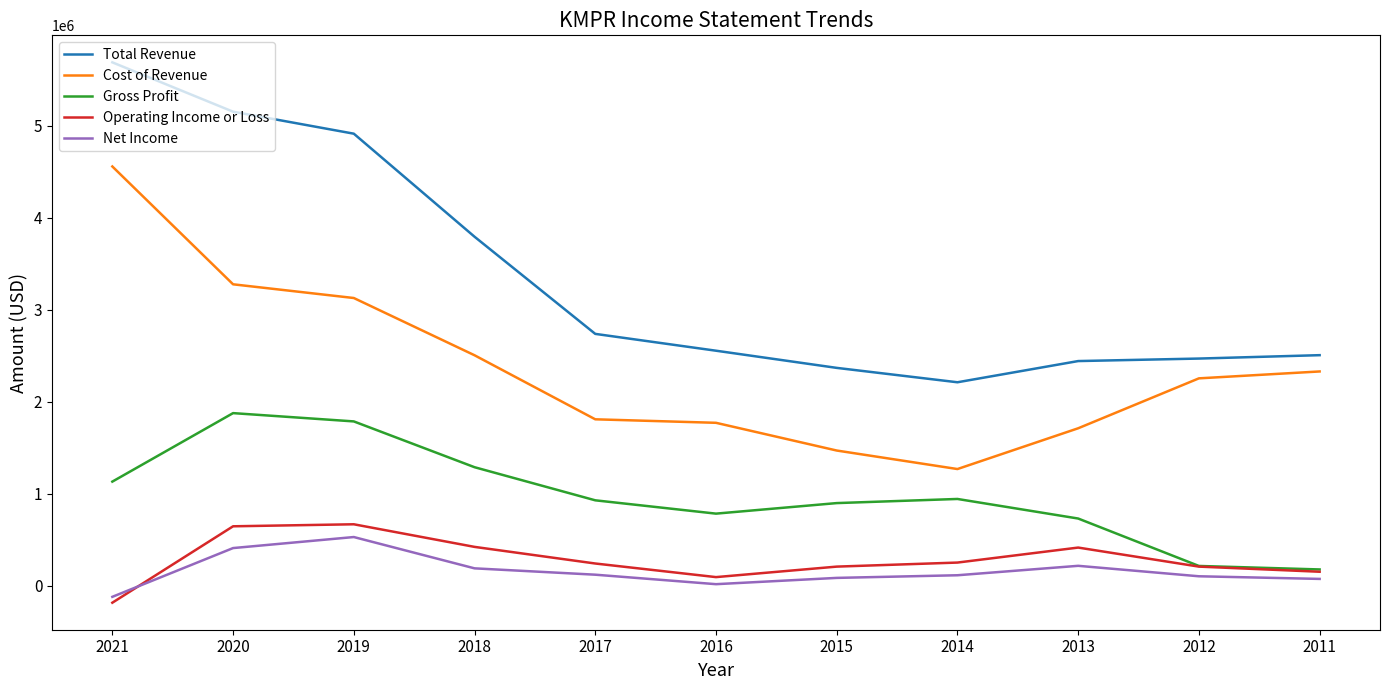

What is the total value across all series at 2011?

5239200